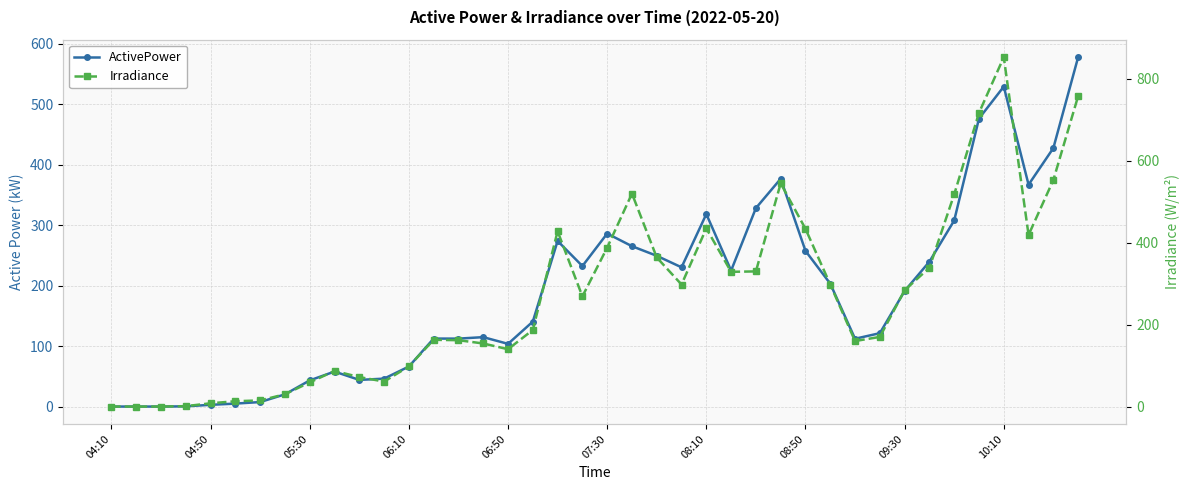

What is the total value across all series at 26?

658.4